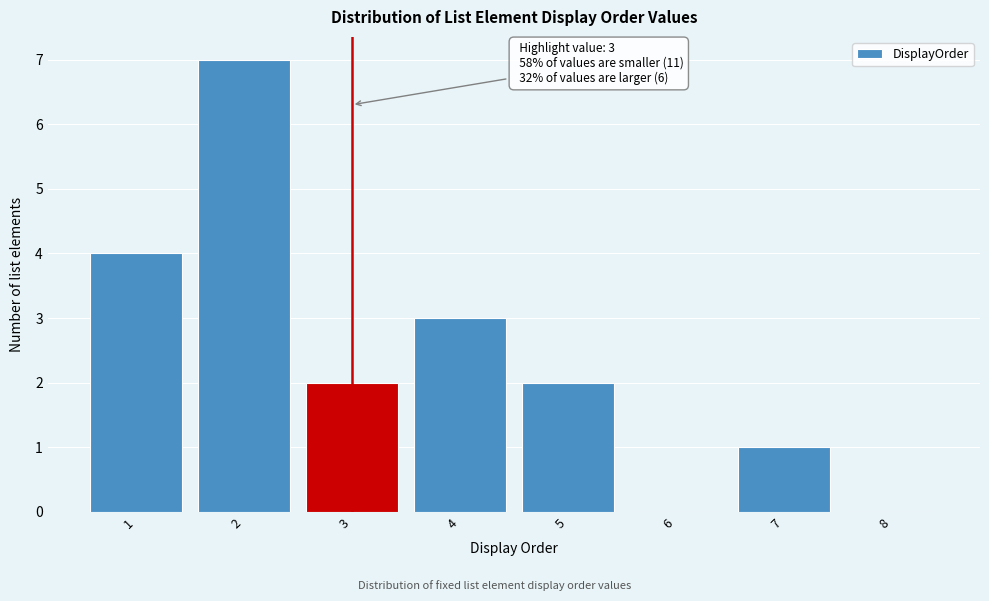

Over which range of the x-axis is the bar tallest?

1.5 to 2.5